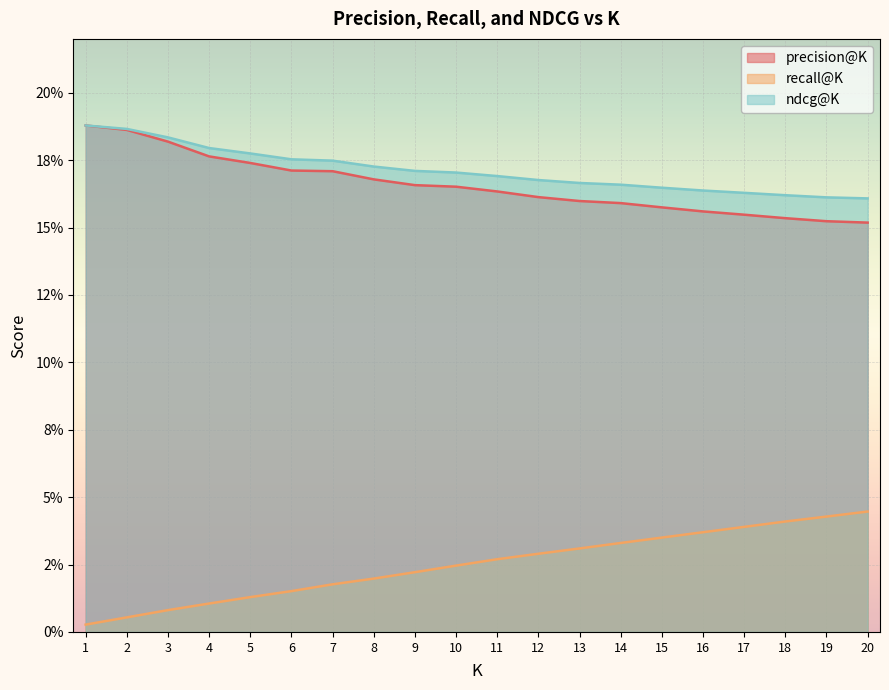

Where is ndcg@K nearest to the value 0?

20